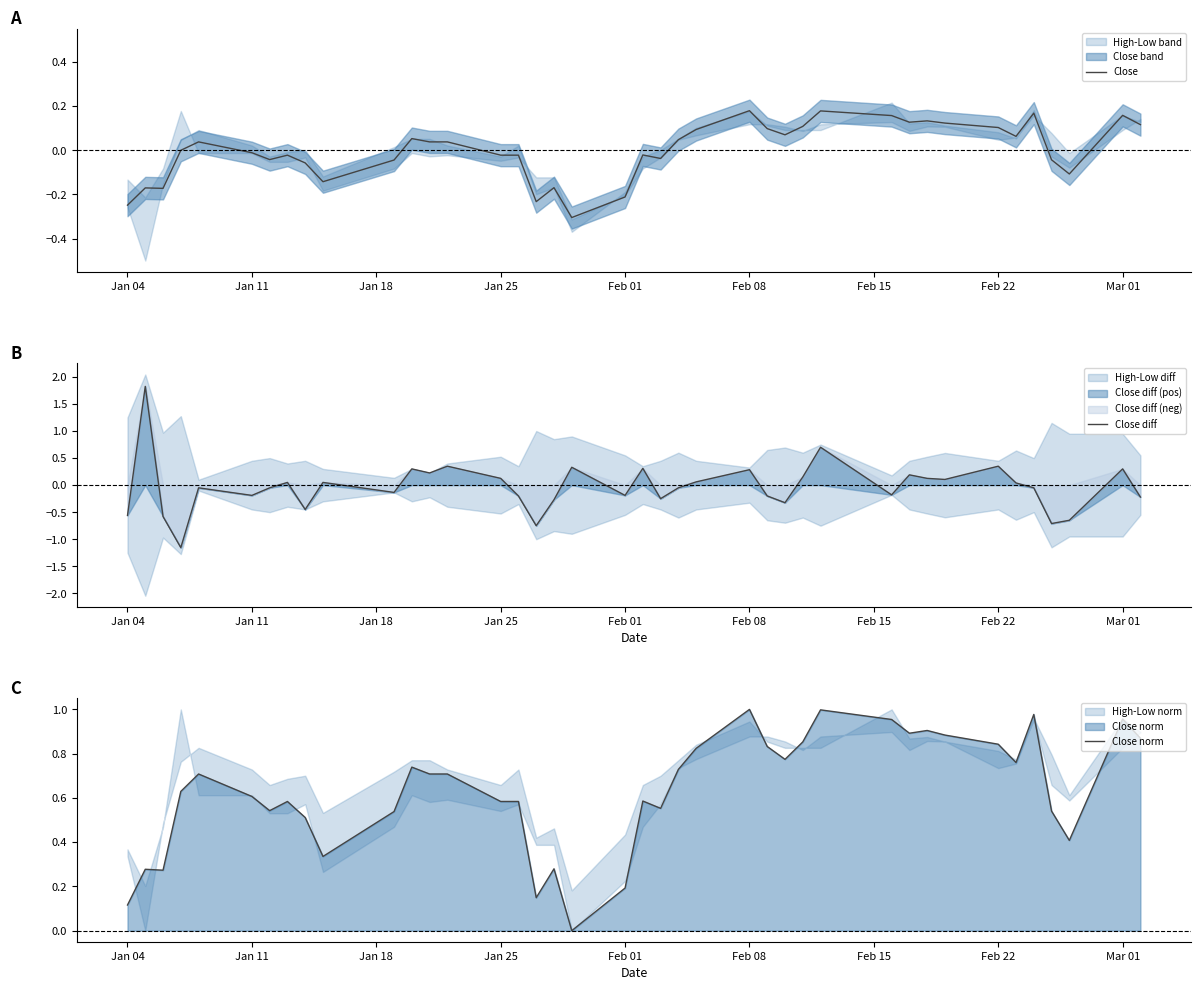

Rank the series by their maximum value, from highest to lowest.

Close diff, Close norm, Close